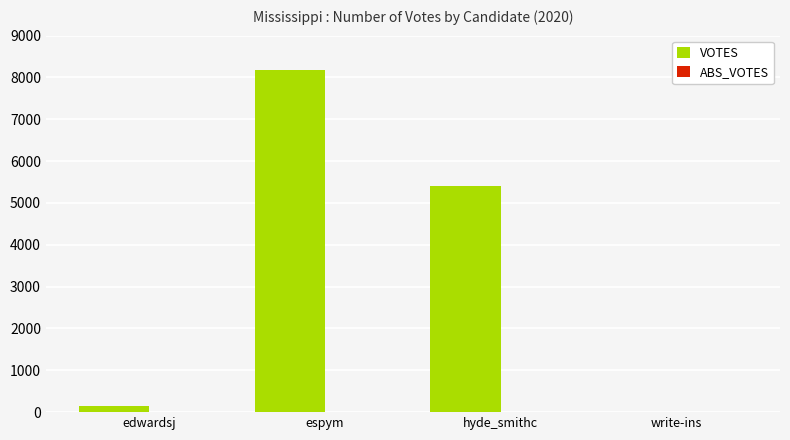

True or false: the data shows 0 at write-ins.

True